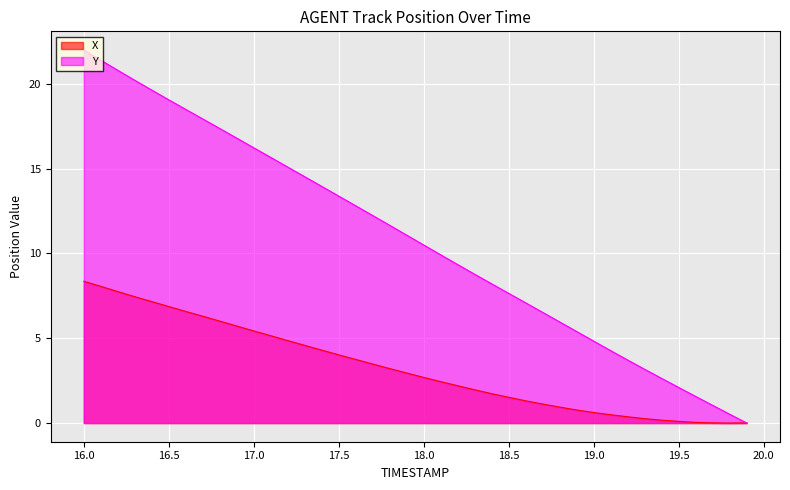

Which has a higher value, 18.9 or 18.7?

18.7